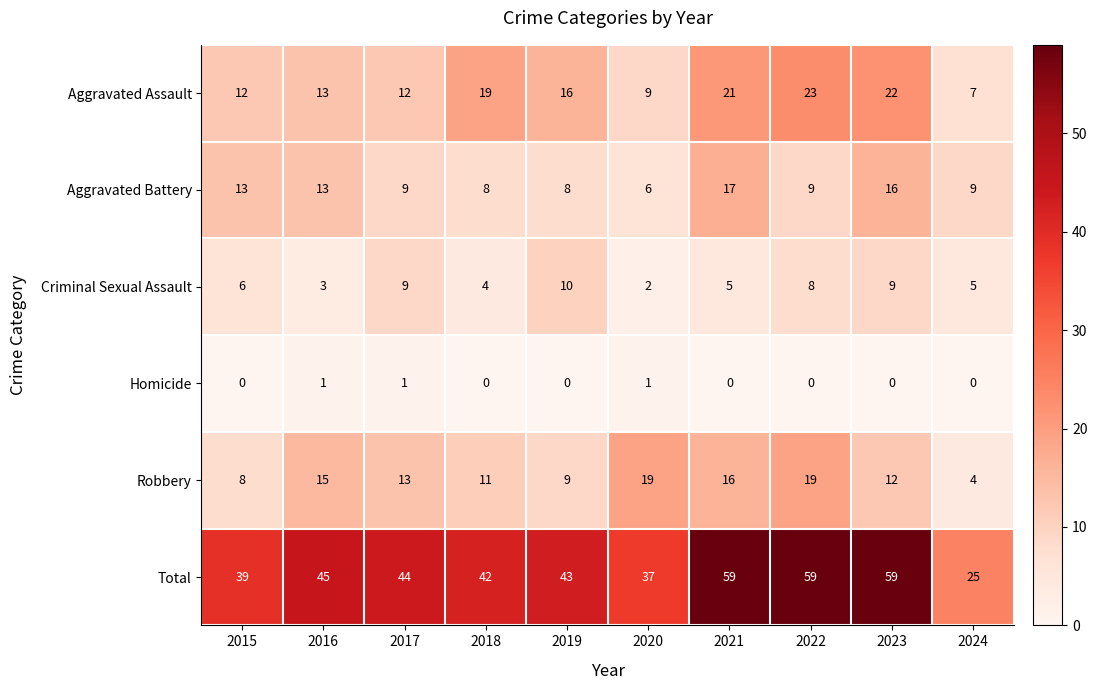

Which series has the widest spread of values?

Total